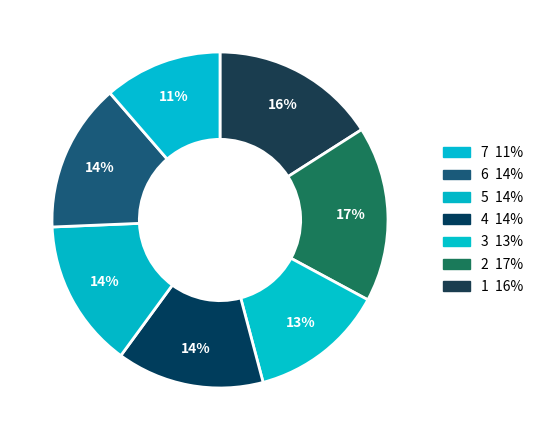

Count the number of slices in the pie.

7